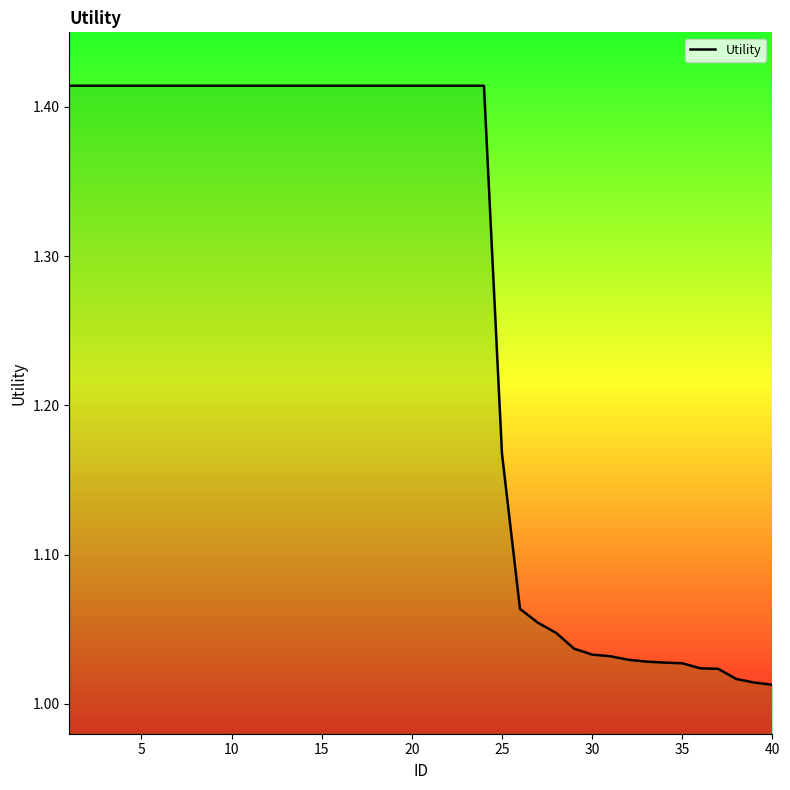

The chart shows a value of 2.2 at 10. True or false?

False